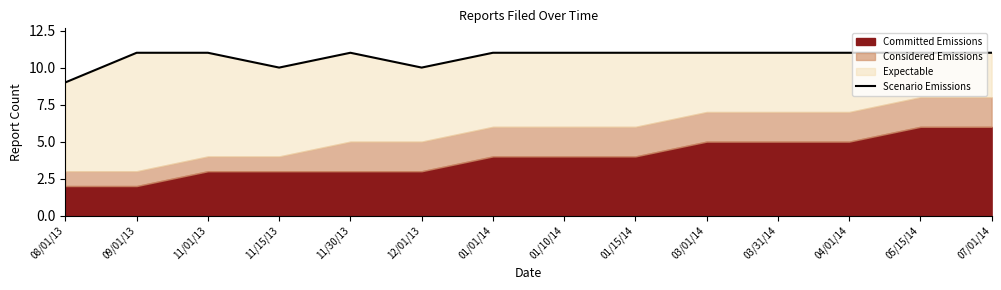

Rank the categories by value from lowest to highest.

08/01/13, 11/15/13, 12/01/13, 09/01/13, 11/01/13, 11/30/13, 01/01/14, 01/10/14, 01/15/14, 03/01/14, 03/31/14, 04/01/14, 05/15/14, 07/01/14